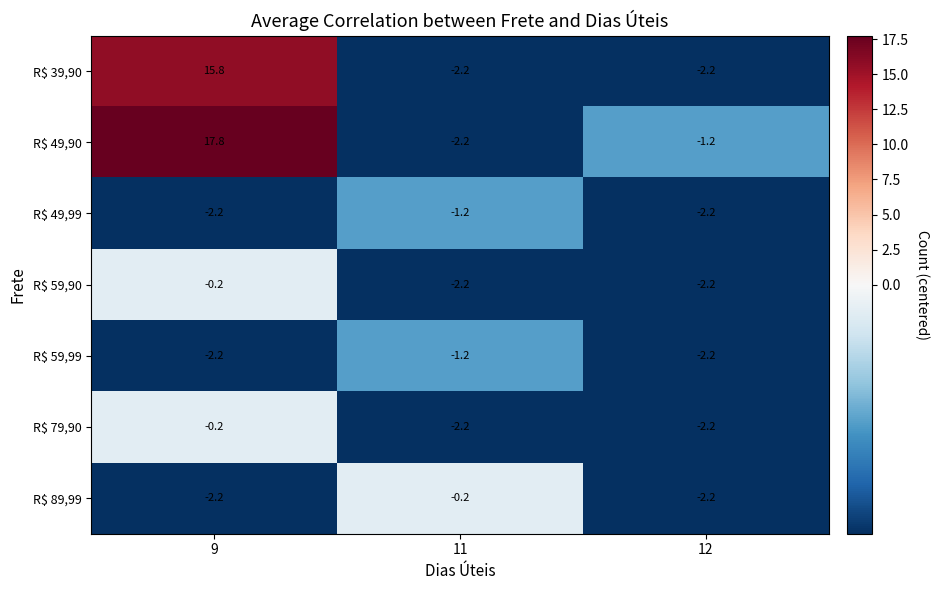

Reading right to left, list all the values displayed in this chart.

R$ 39,90: -2.2	-2.2	15.8
R$ 49,90: -1.2	-2.2	17.8
R$ 49,99: -2.2	-1.2	-2.2
R$ 59,90: -2.2	-2.2	-0.2
R$ 59,99: -2.2	-1.2	-2.2
R$ 79,90: -2.2	-2.2	-0.2
R$ 89,99: -2.2	-0.2	-2.2